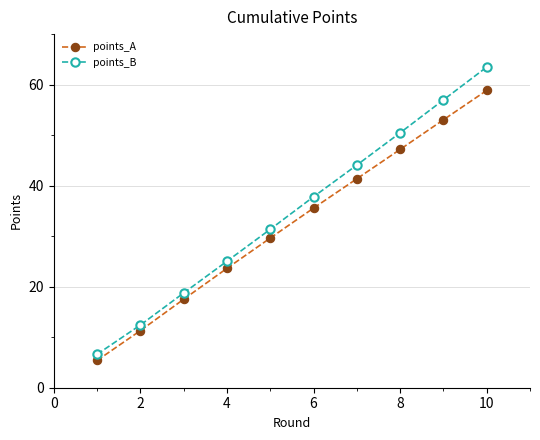

Which series has the largest range (max minus min)?

points_B